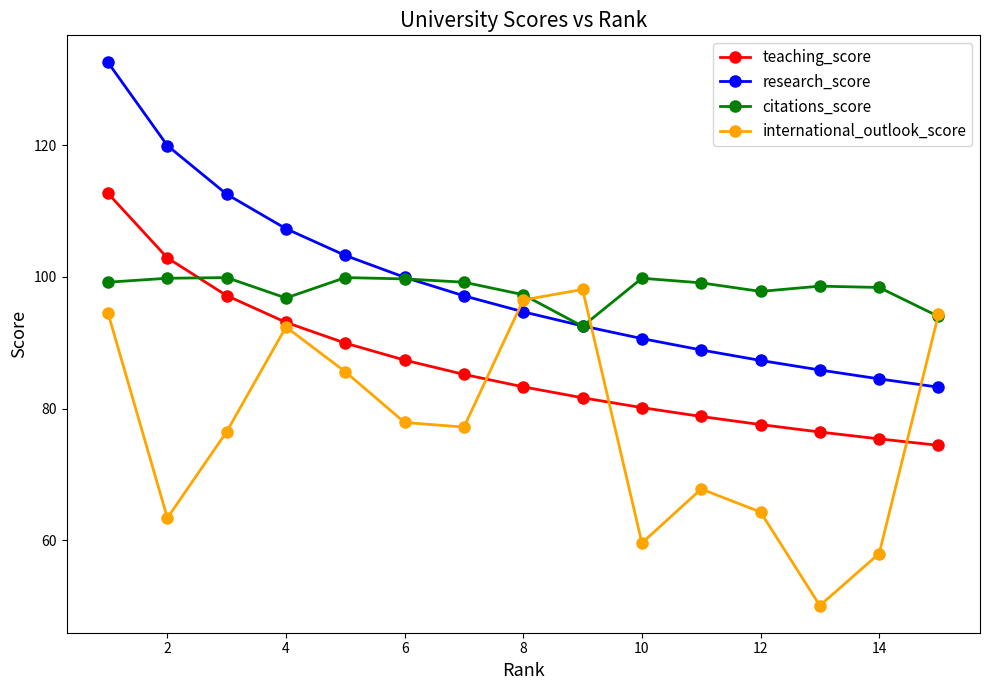

True or false: international_outlook_score has more than 2 interior local peaks.

True